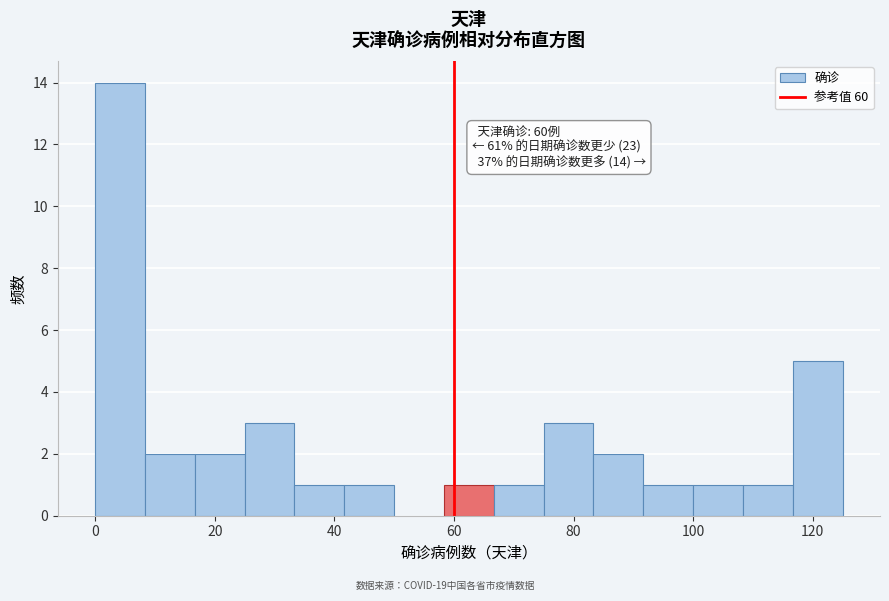

Which range on the x-axis has the tallest bar?

0 to 8